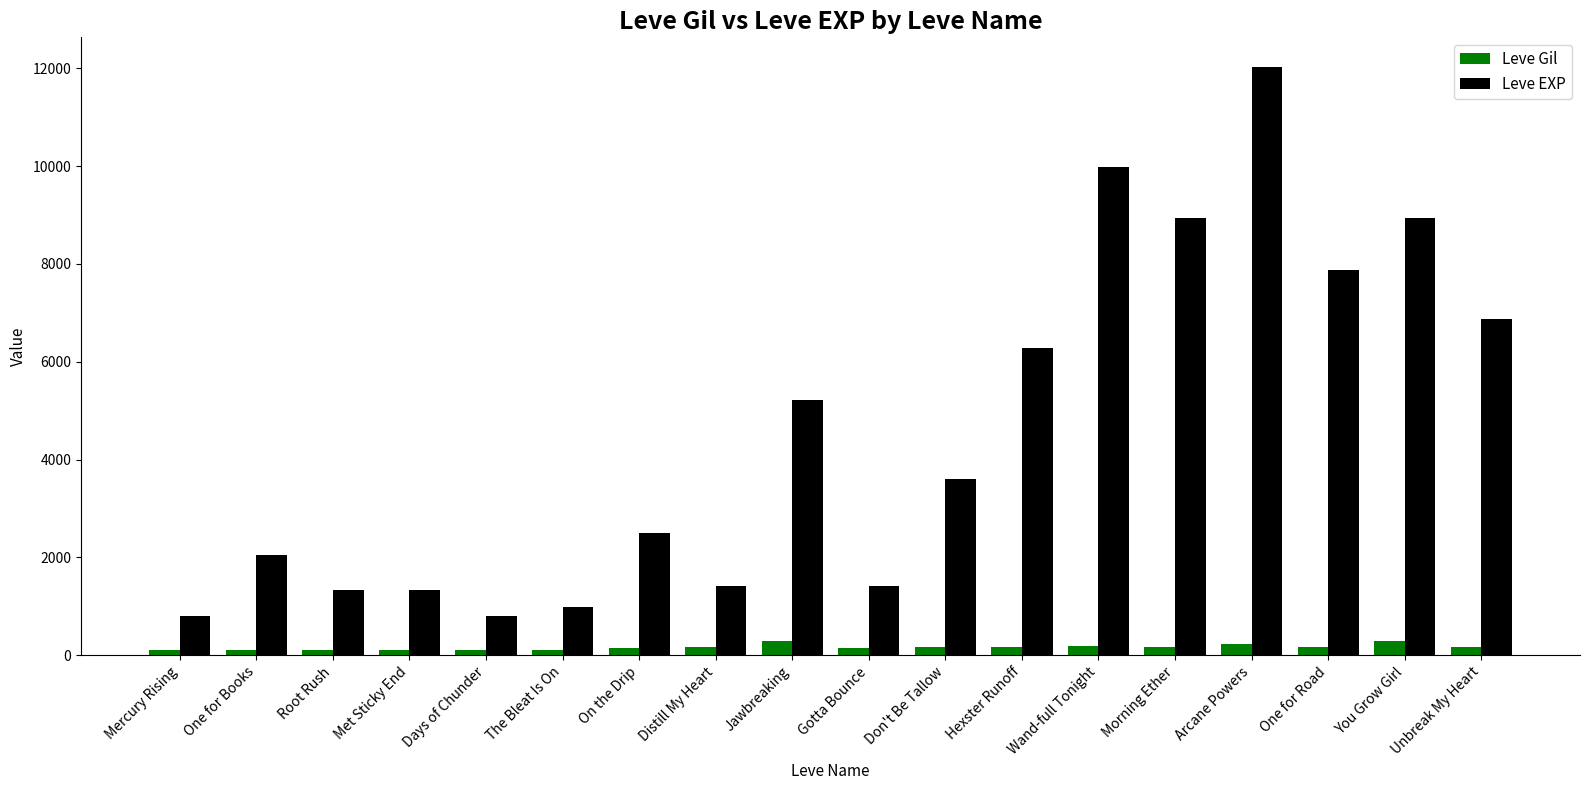

Between The Bleat Is On and Unbreak My Heart, which series saw the biggest shift?

Leve EXP